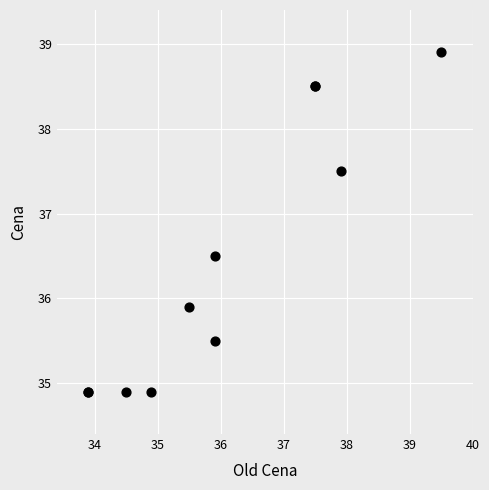

What Y value in the scatter plot is closest to 36?

35.9